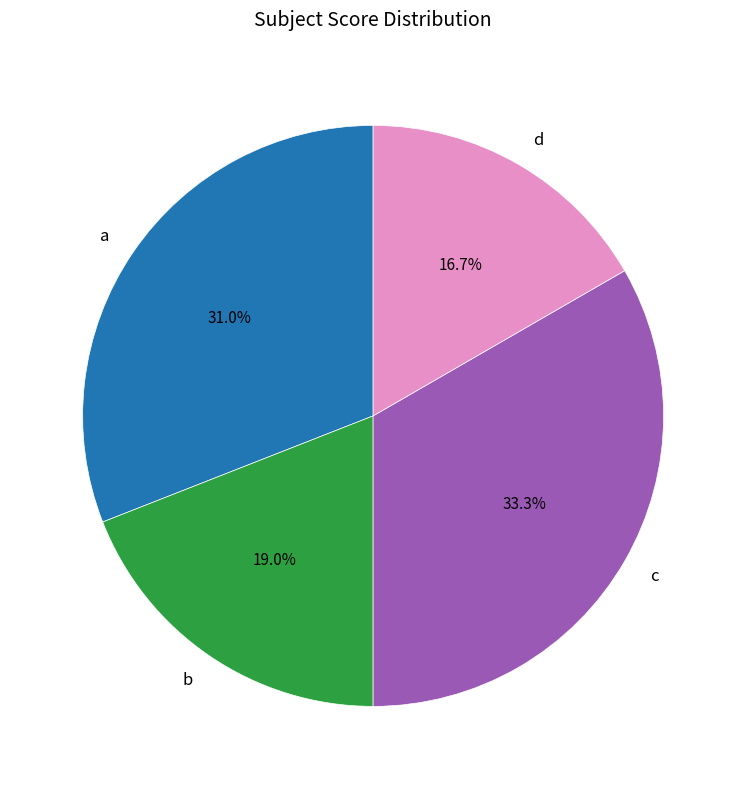

Rank the categories by value from lowest to highest.

d, b, a, c